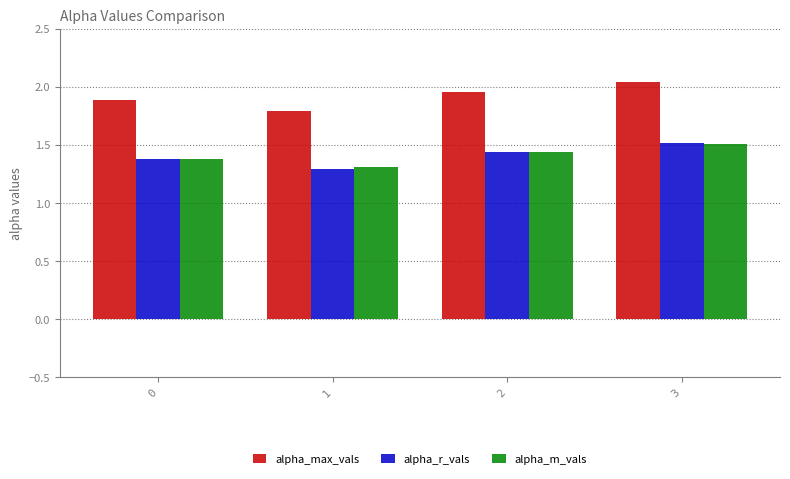

At which label is alpha_max_vals closest to 1?

1